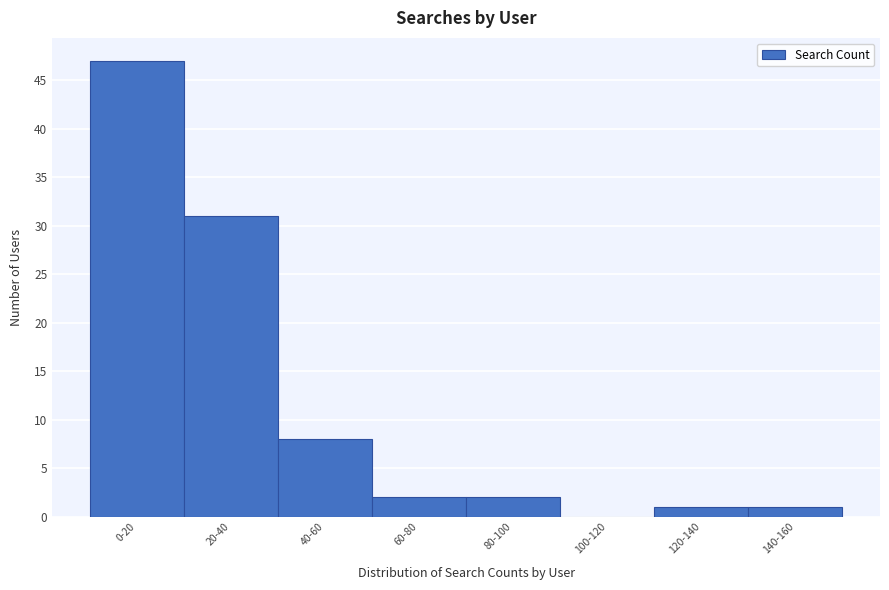

Reading left to right, transcribe all the data shown in this chart.

0-20=47	20-40=31	40-60=8	60-80=2	80-100=2	100-120=0	120-140=1	140-160=1